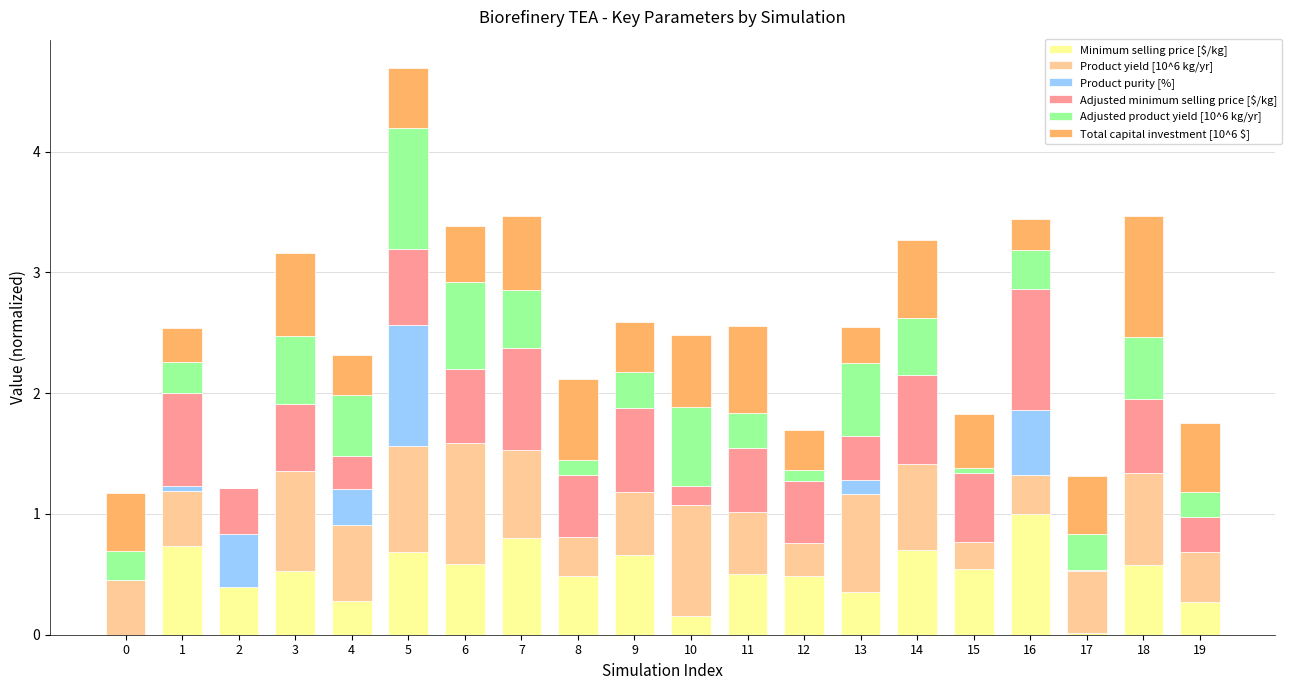

At which category is the sum across all series the highest?

5